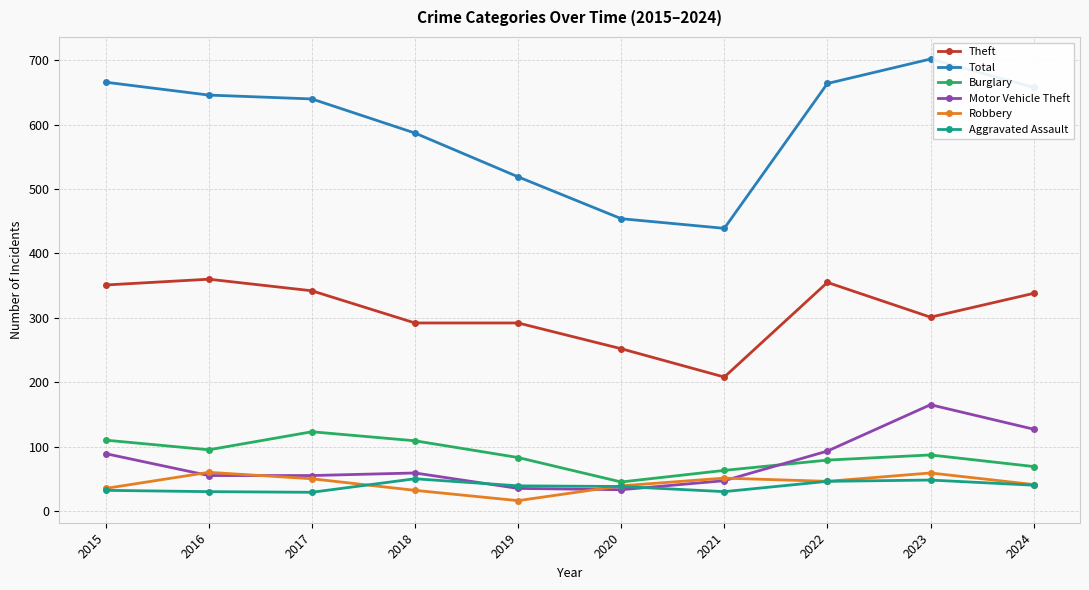

How many lines are shown in the chart?

6